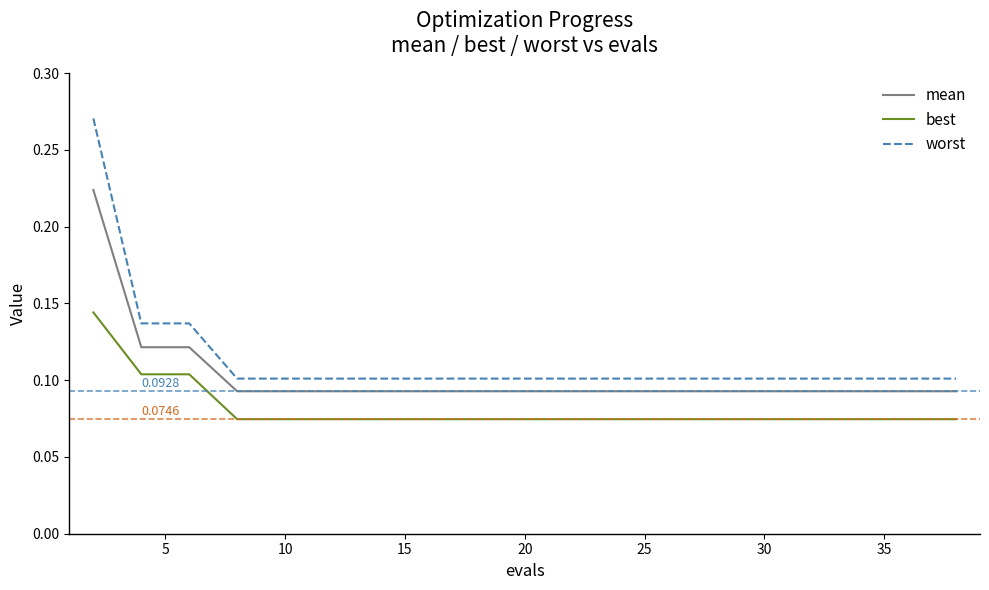

Does the chart display data point markers on the line(s)?

No